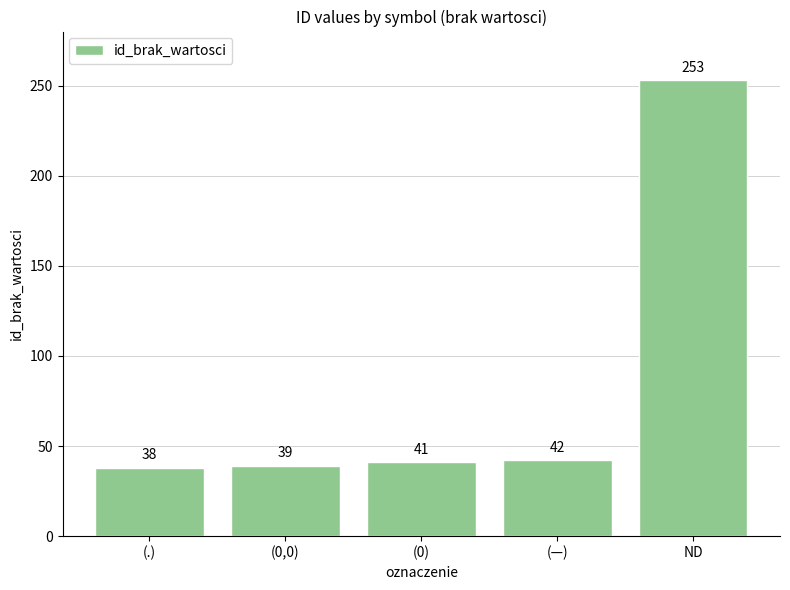

Reading left to right, what are all the values shown in this chart?

38	39	41	42	253